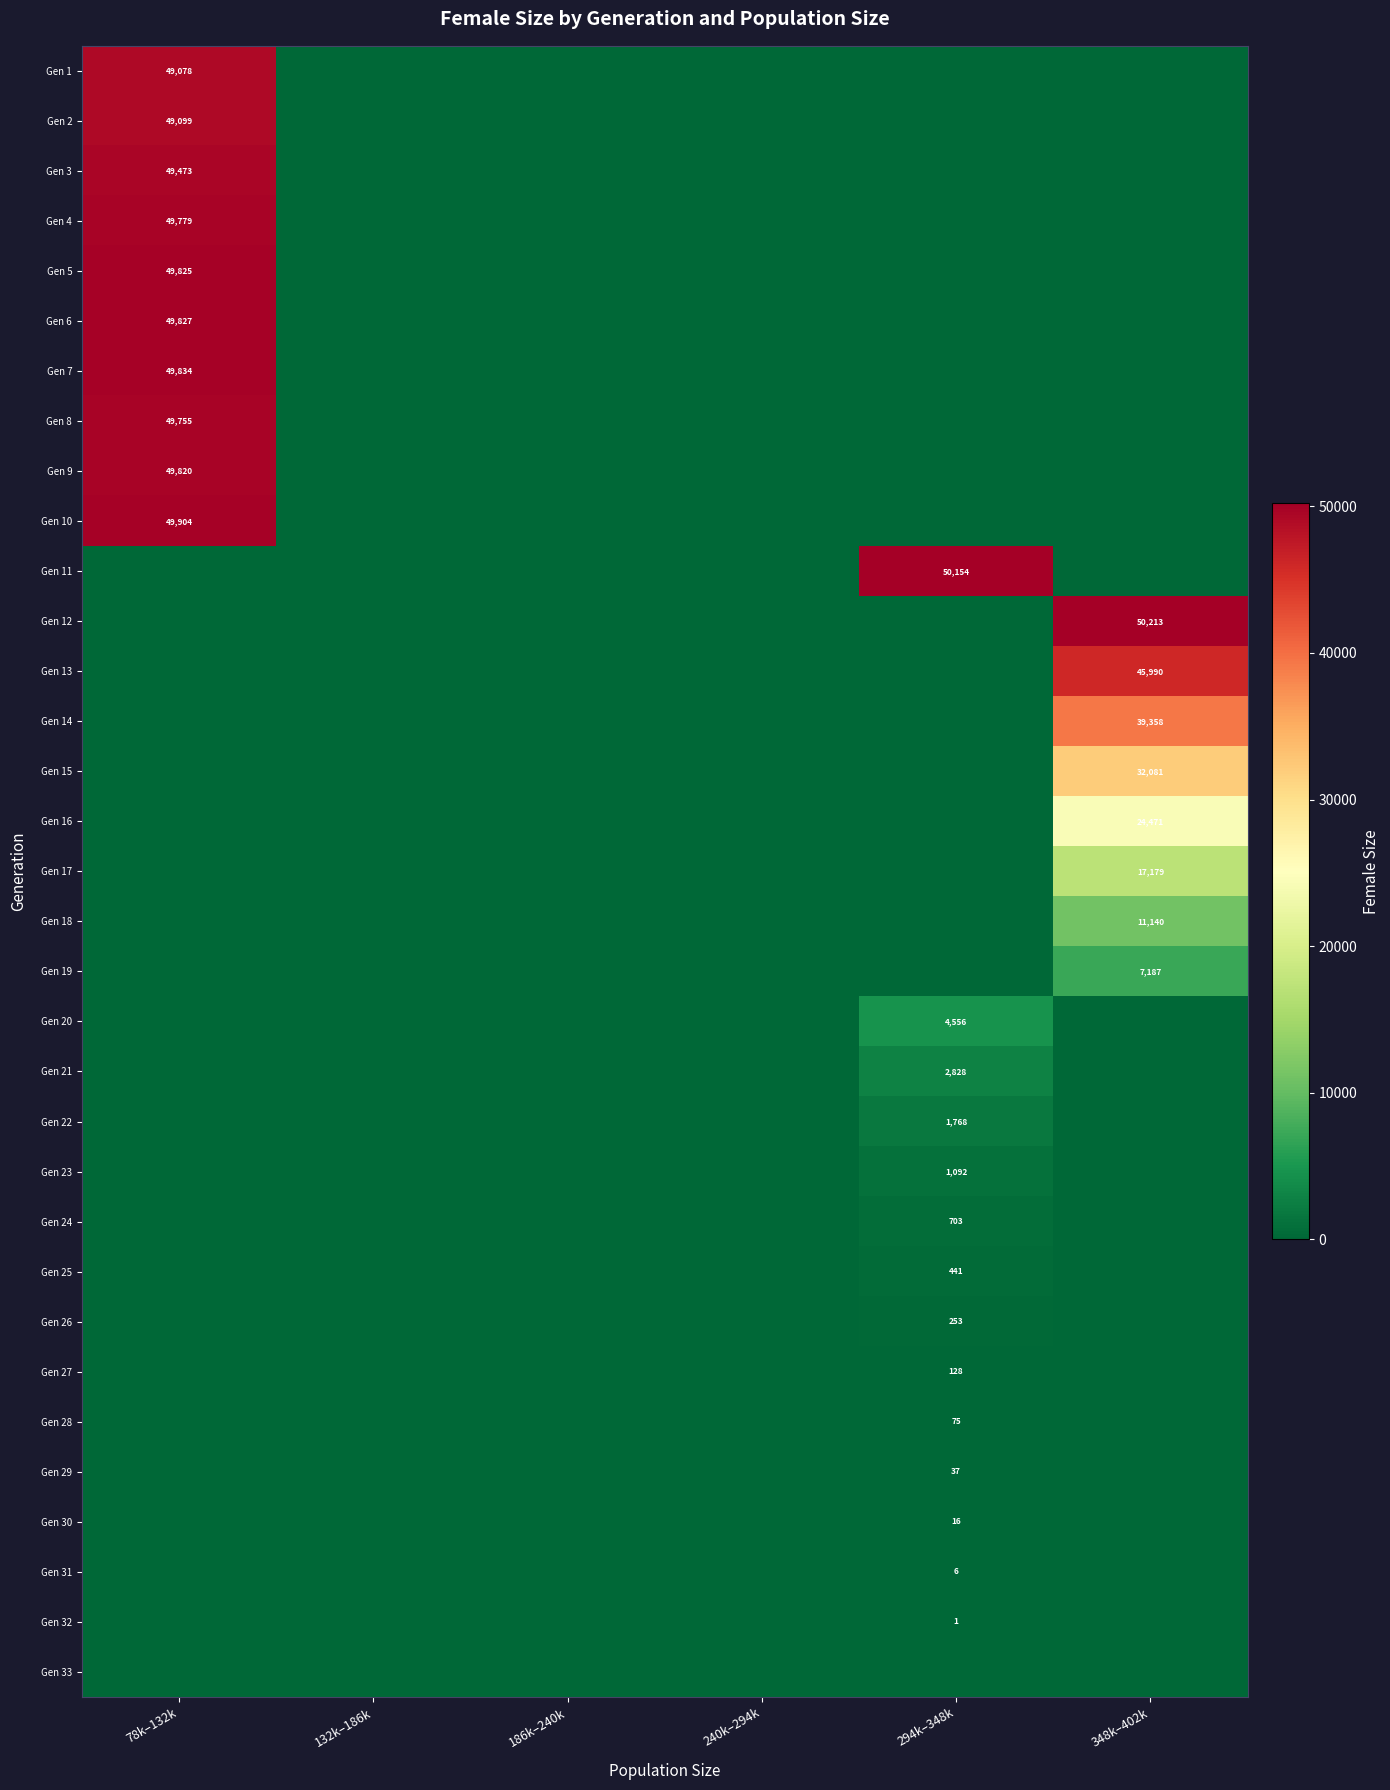

True or false: Gen 13 has a value of 45990 at 348k–402k.

True